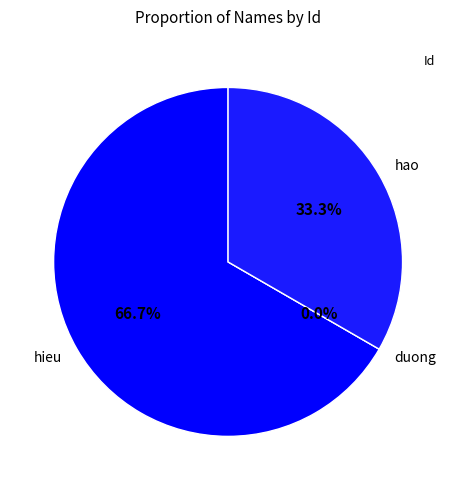

Count the number of slices in the pie.

3